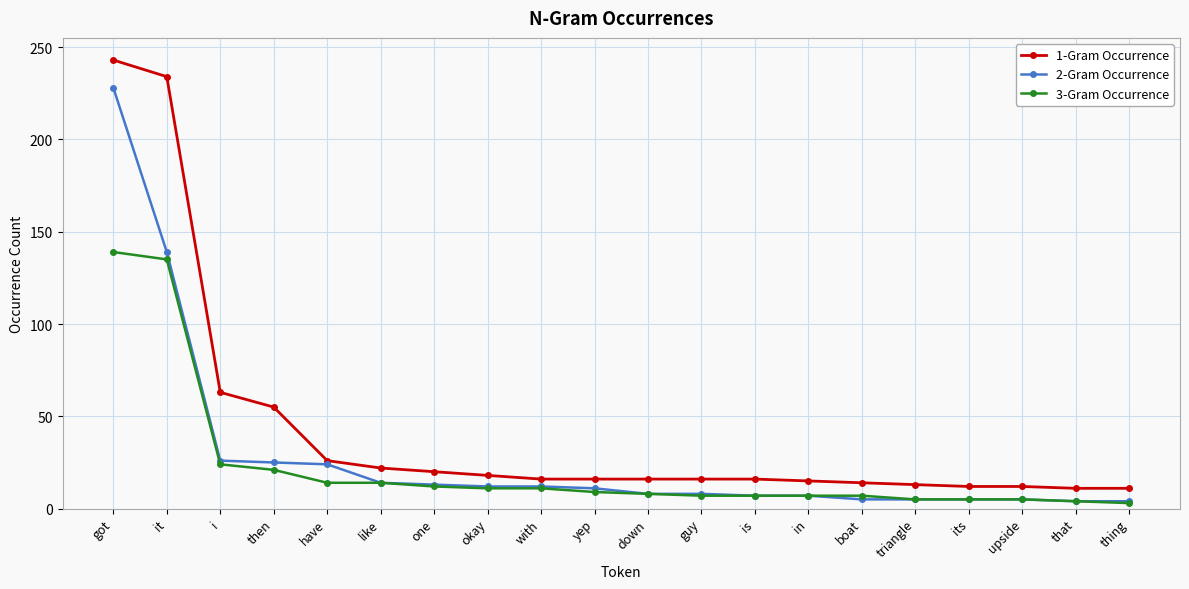

Rank the series by their maximum value, from lowest to highest.

3-Gram Occurrence, 2-Gram Occurrence, 1-Gram Occurrence